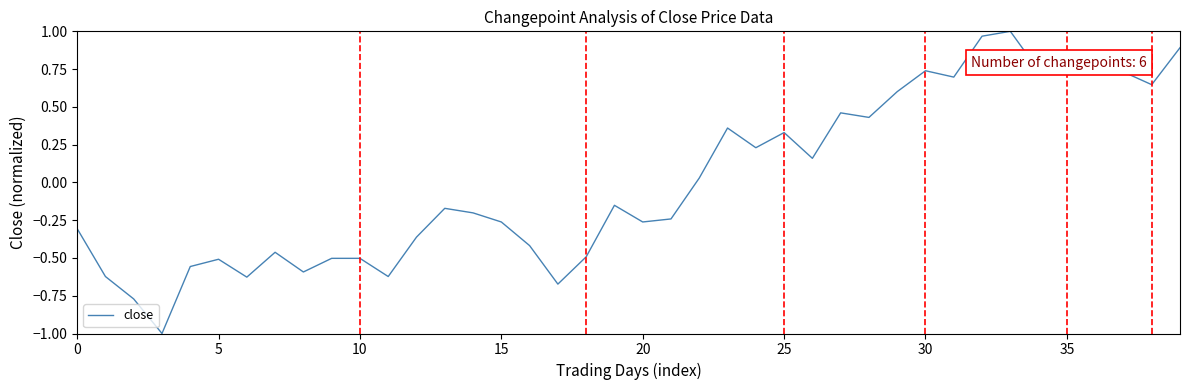

True or false: the data has more than 2 interior local peaks.

True